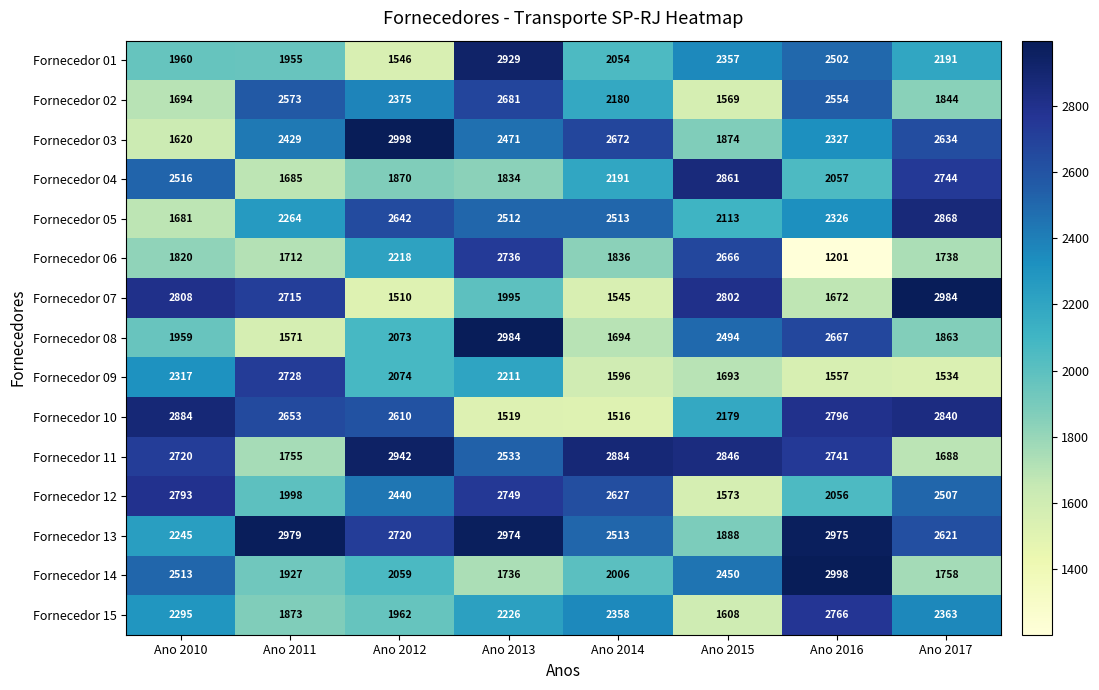

Is it true that Fornecedor 01 equals 3755 at Ano 2017?

False